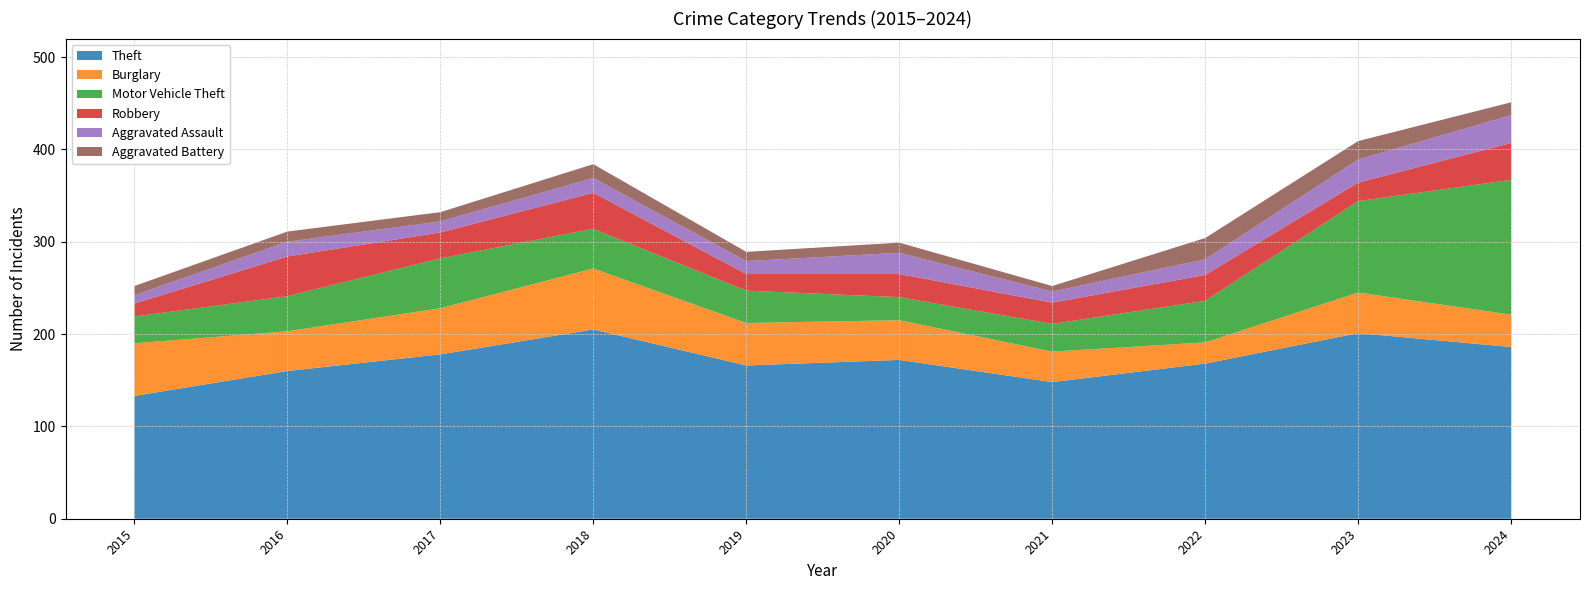

Reading left to right, extract all data points from this chart.

Theft: 133	160	178	205	166	172	148	168	201	186
Burglary: 57	43	50	66	46	43	33	23	44	35
Motor Vehicle Theft: 29	38	54	43	35	25	30	45	99	146
Robbery: 14	43	28	39	18	25	23	28	20	40
Aggravated Assault: 9	16	12	16	14	23	12	17	25	30
Aggravated Battery: 10	11	10	15	10	11	6	23	20	14